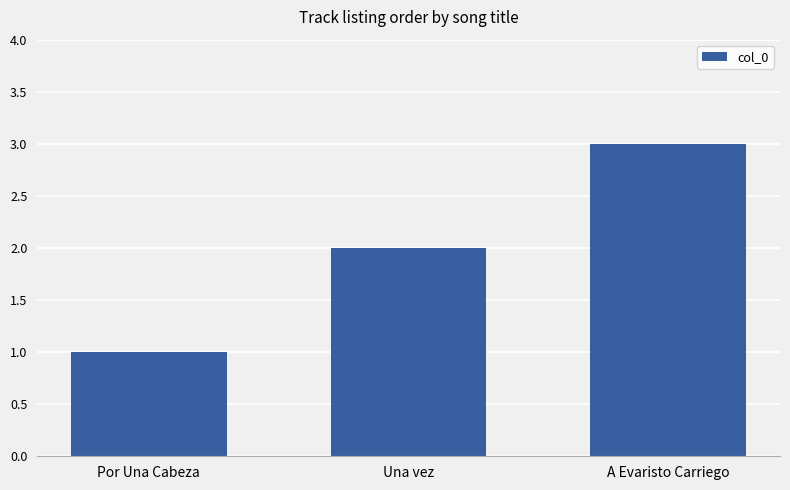

The chart shows a value of 1 at A Evaristo Carriego. True or false?

False